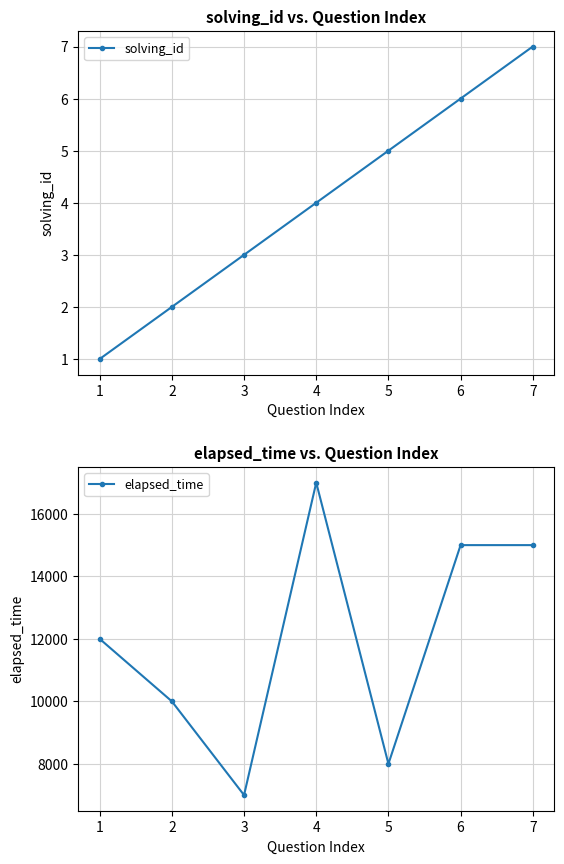

In elapsed_time, how many points are lower than both neighbors (excluding endpoints)?

2